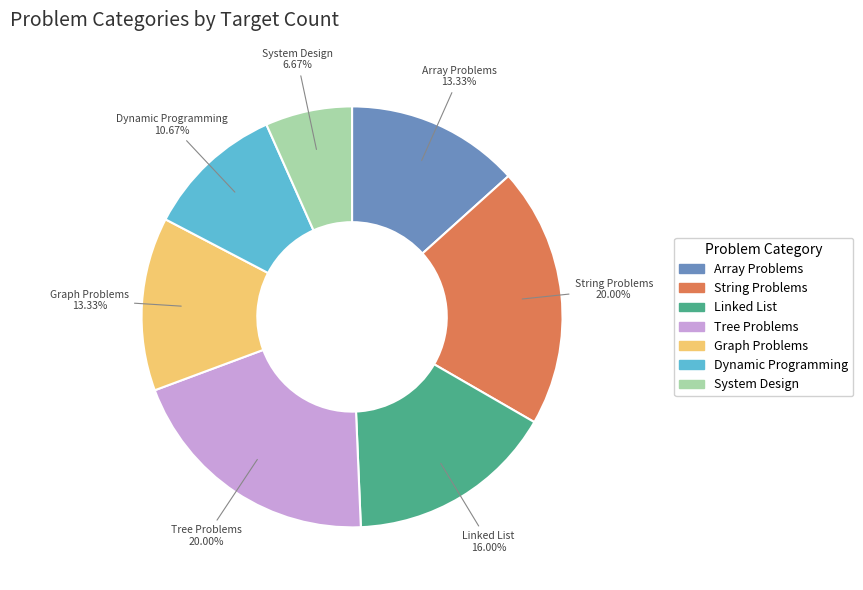

To the nearest percent, what portion does System Design represent?

7%